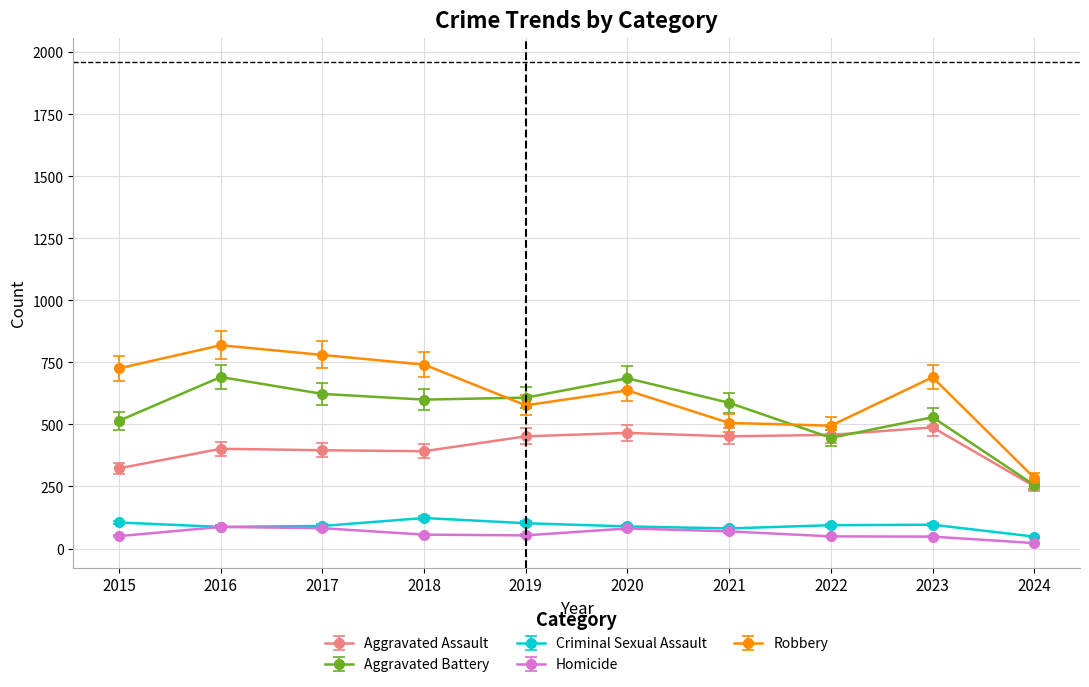

What is the total value across all series at 2017?

1972